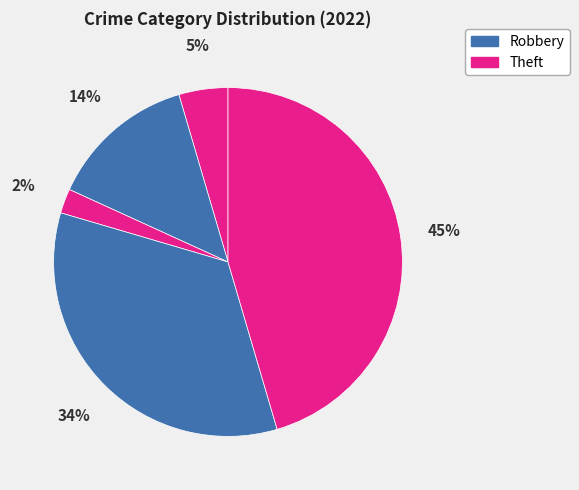

How many slices are in this pie chart?

5